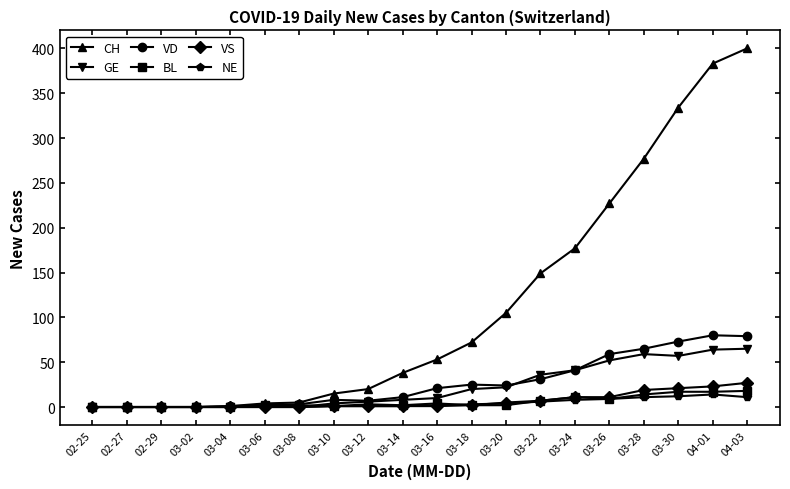

Is the value of VS at 03-06 greater than the value of VD at 03-16?

No